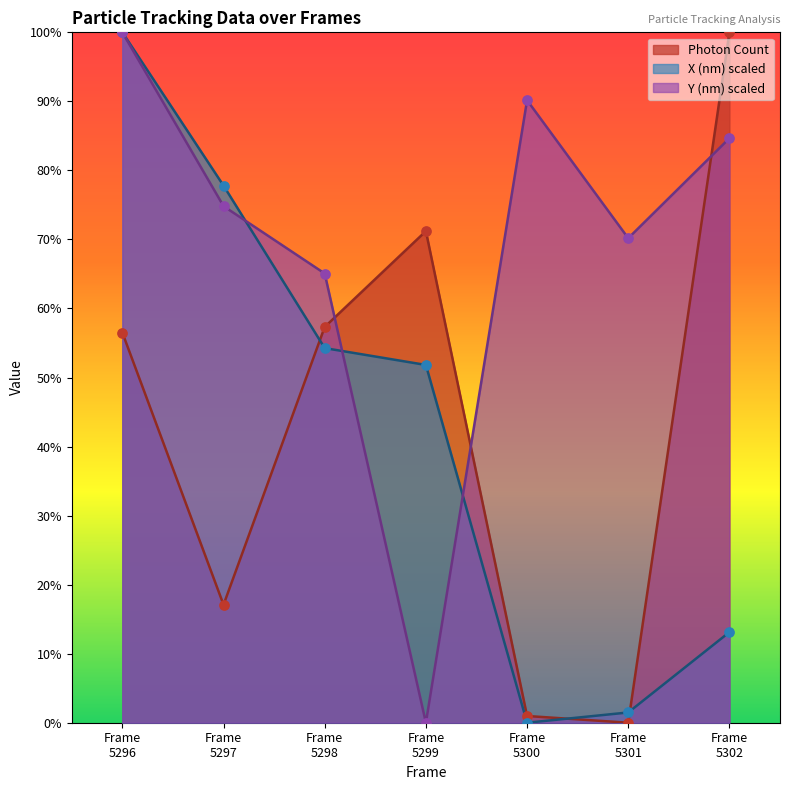

Which series has the largest total across all categories?

Y (nm) scaled